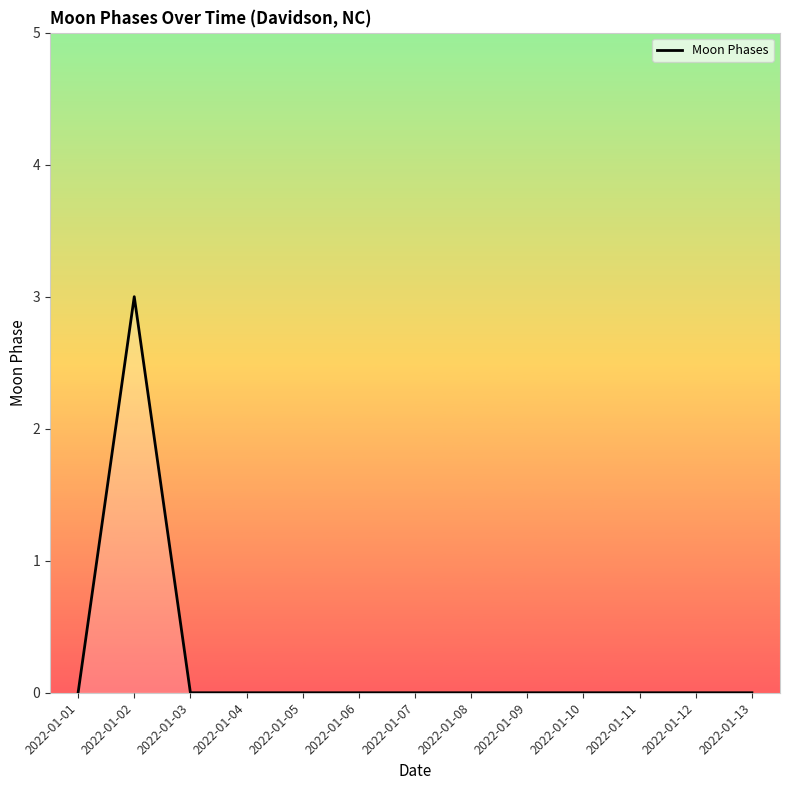

What is the greatest value displayed?

3